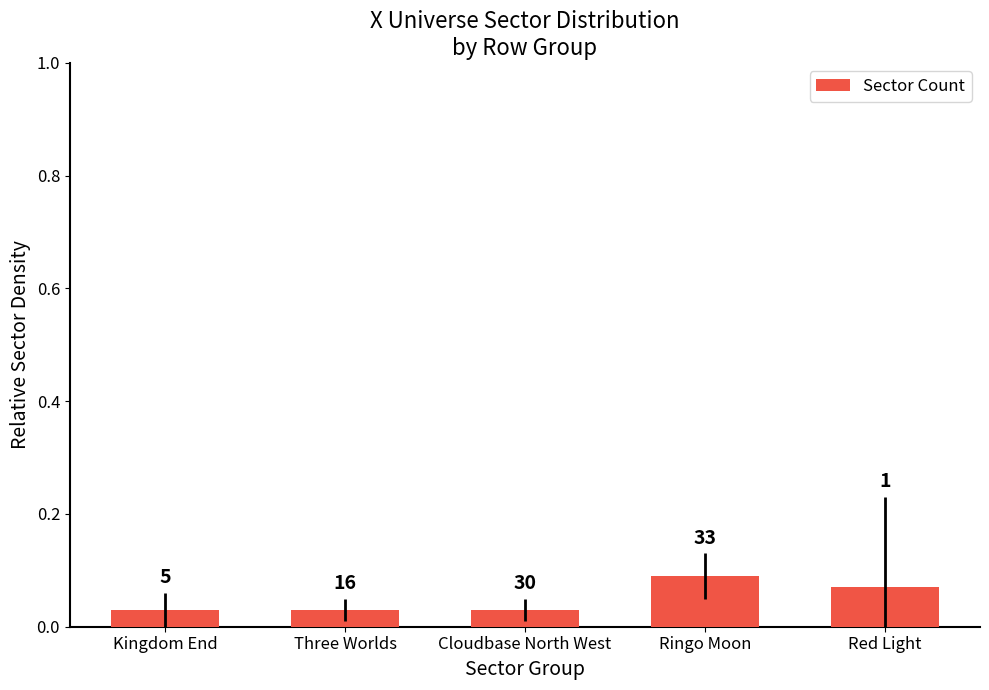

How many bars are there in total?

5